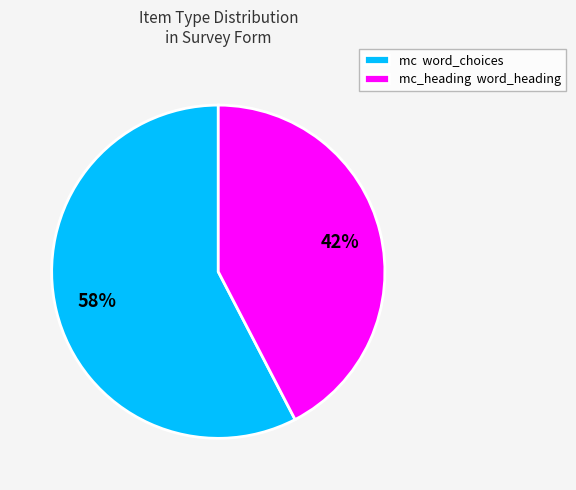

Is the sum of mc_heading word_heading and mc word_choices greater than half?

Yes